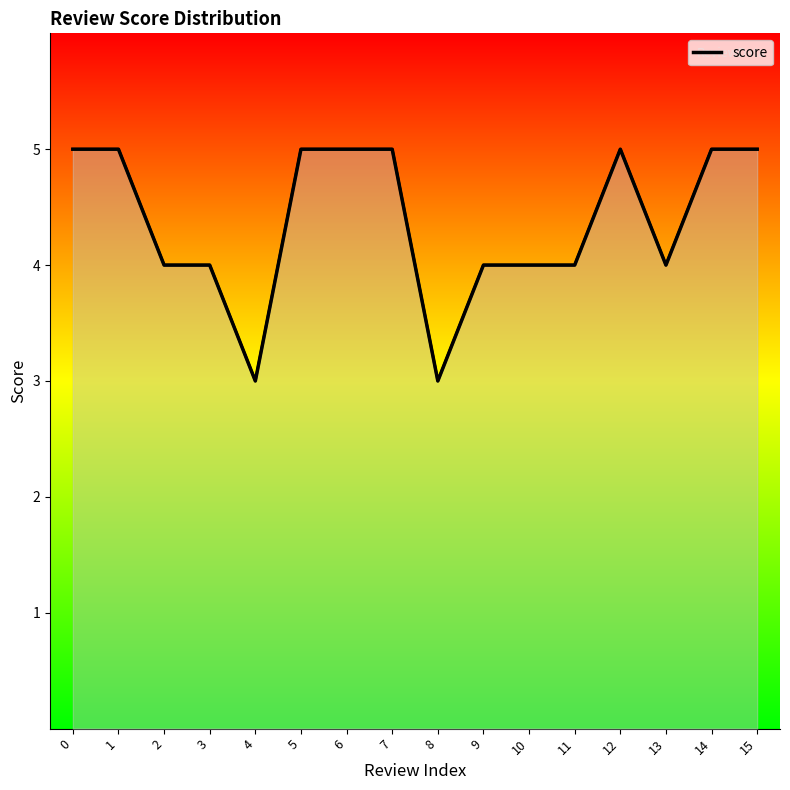

What is the approximate value at 3?

4